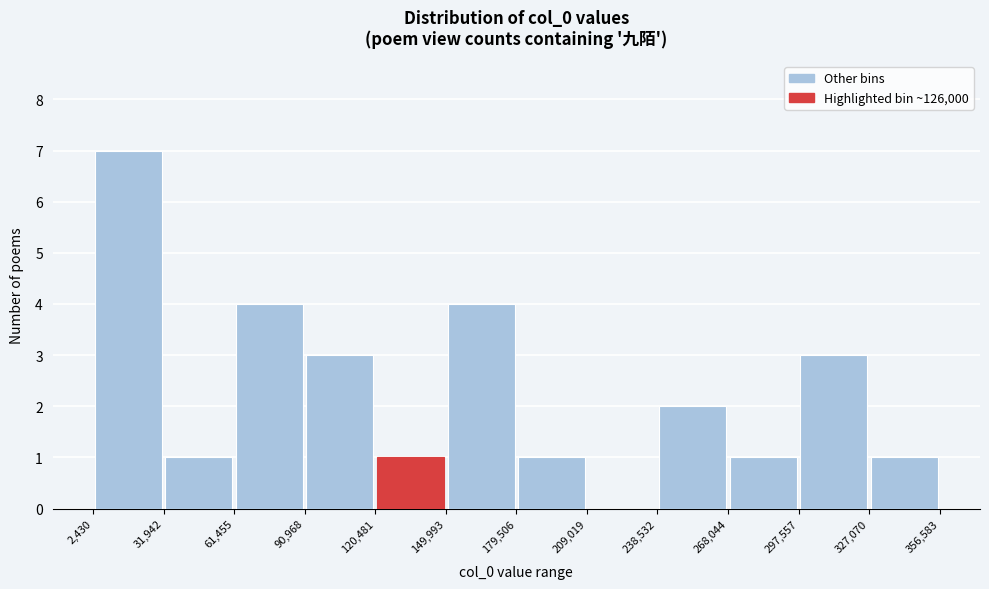

How tall is the bar that spans 31,942 to 61,455 on the x-axis? The values are not printed on the chart, so give them approximately, as read against the axis.

1